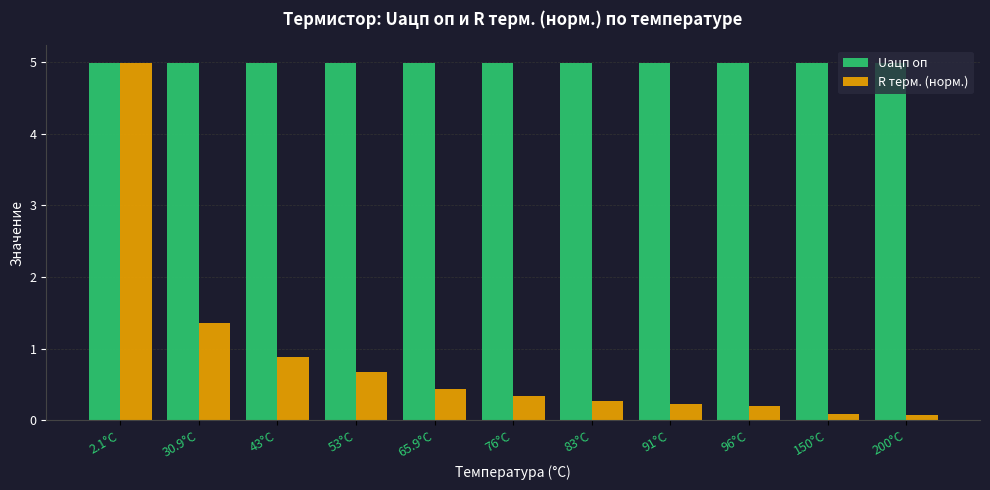

At 65.9°C, list the series in order from smallest to largest.

R терм. (норм.), Uацп оп